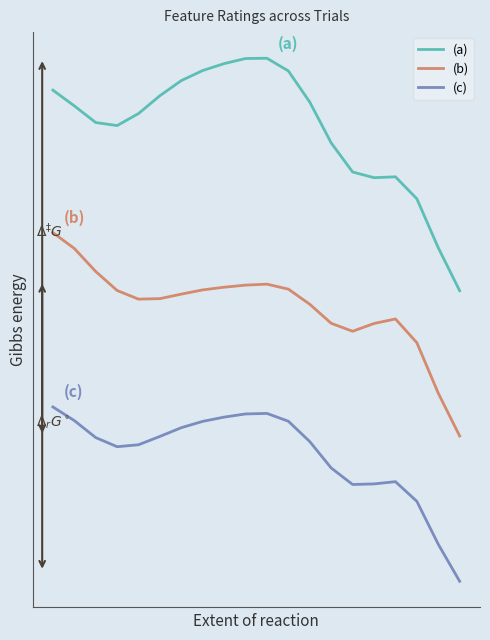

Does the chart have visible grid lines?

No